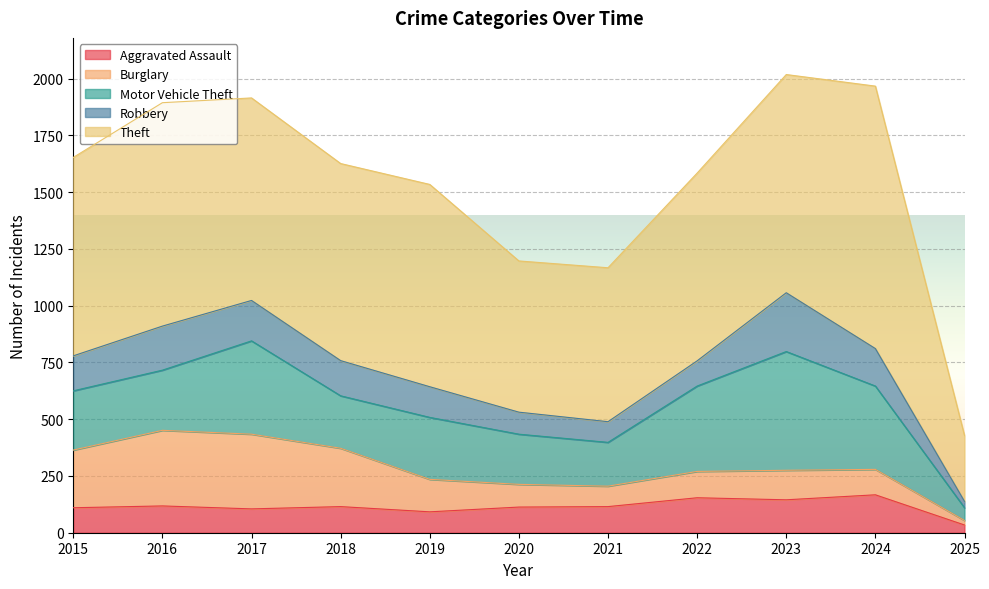

How many intersections are there between Burglary and Robbery?

3